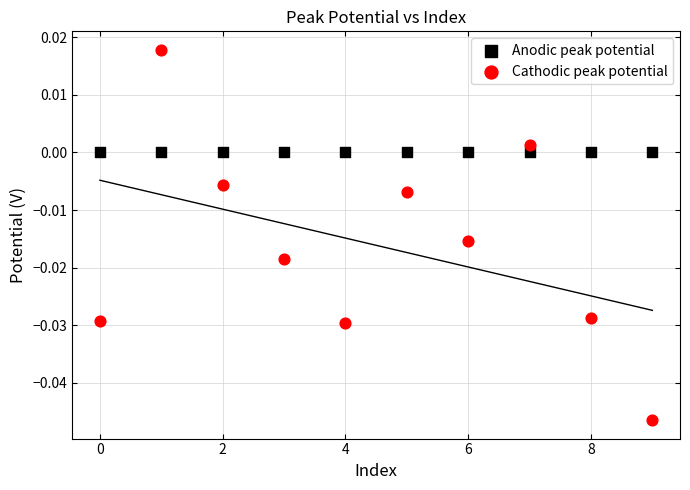

Which series contains the lowest Y value?

Cathodic peak potential